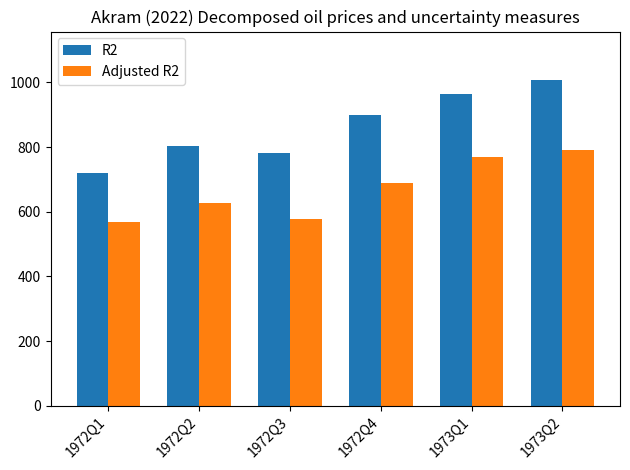

True or false: Adjusted R2 has a value of 688.9 at 1972Q4.

True